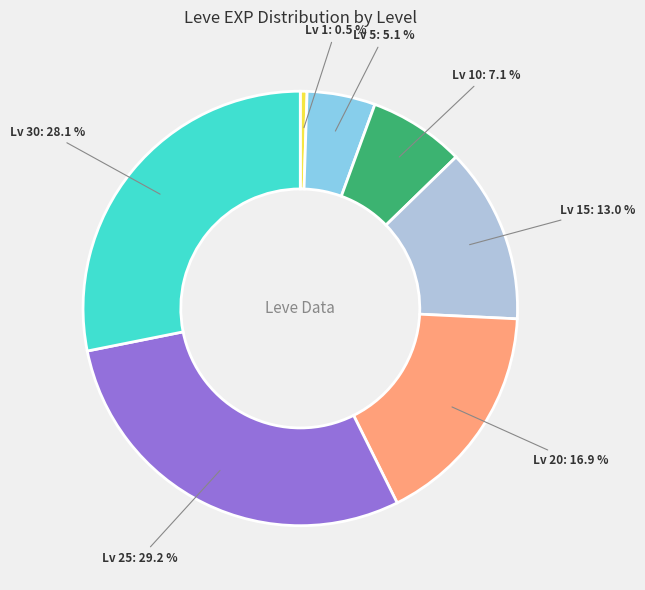

Rank the categories by value from lowest to highest.

Lv 1, Lv 5, Lv 10, Lv 15, Lv 20, Lv 30, Lv 25